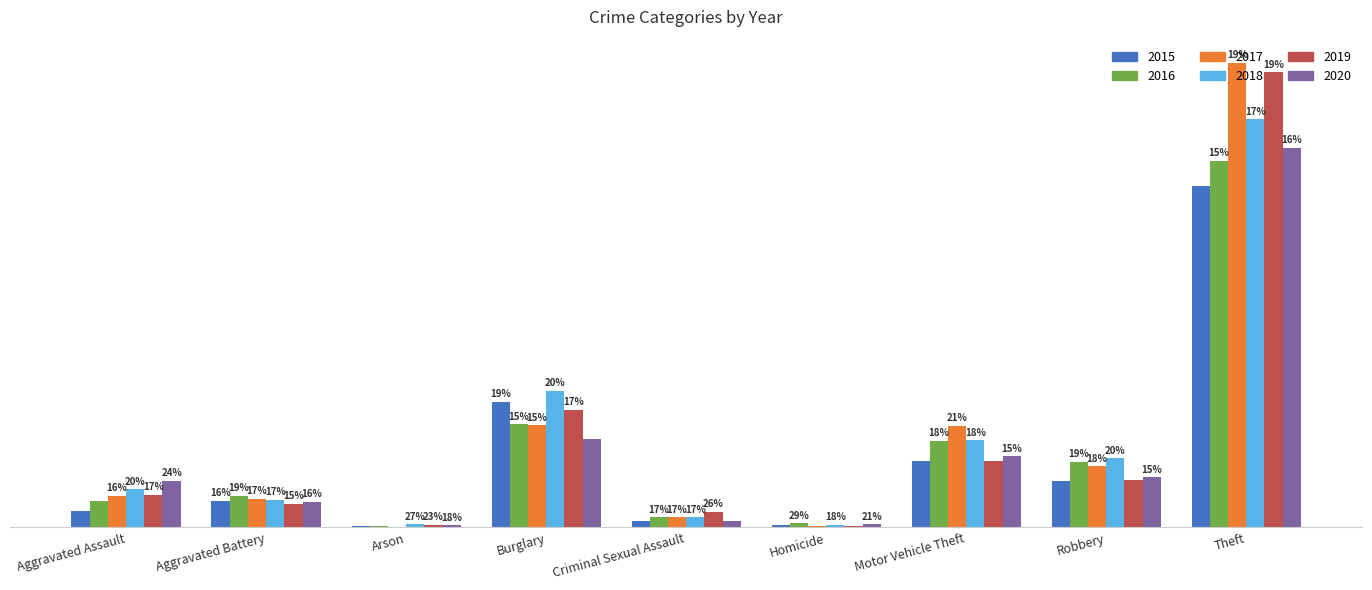

At Theft, list the series in order from smallest to largest.

2015, 2016, 2020, 2018, 2019, 2017